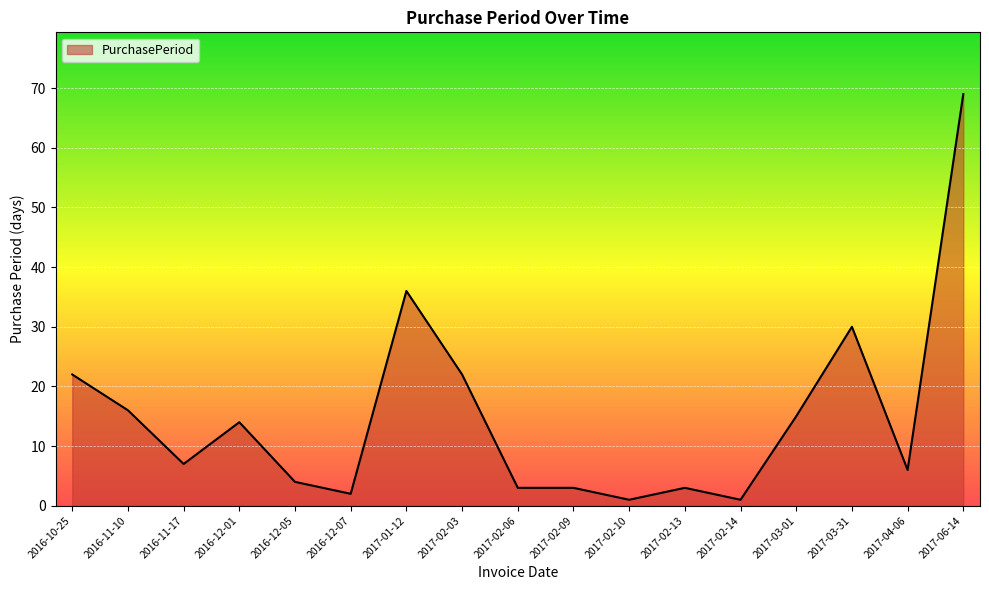

True or false: the data has more than 1 interior local peaks.

True